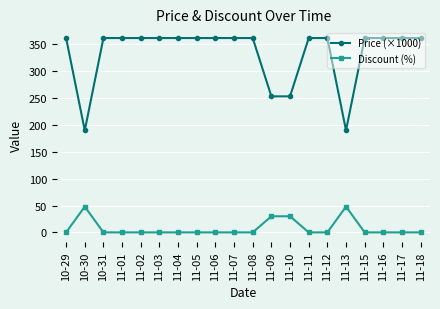

Which series has the largest range (max minus min)?

Price (×1000)